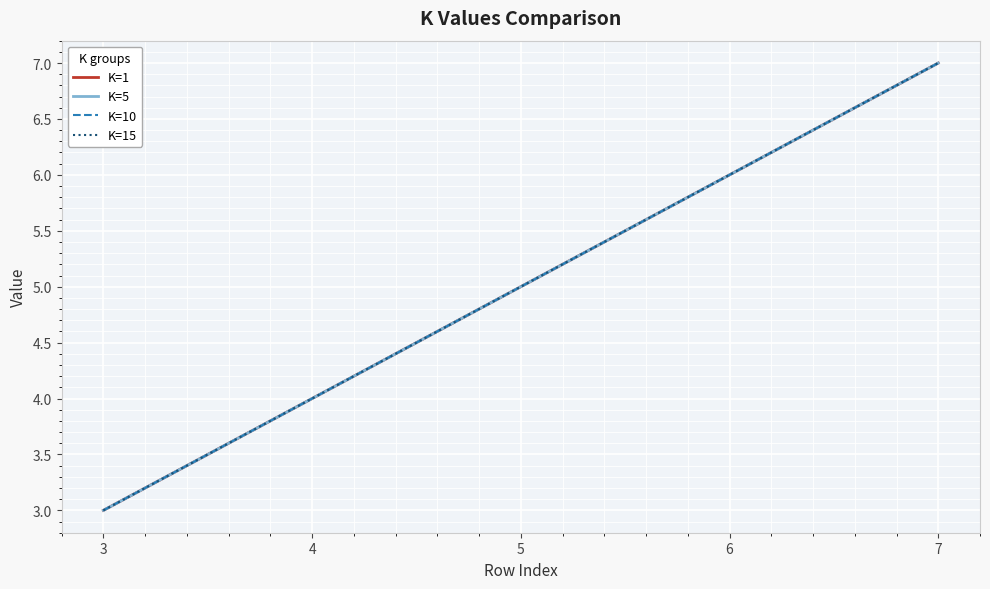

True or false: K=1 has a value of 3 at 3.

True